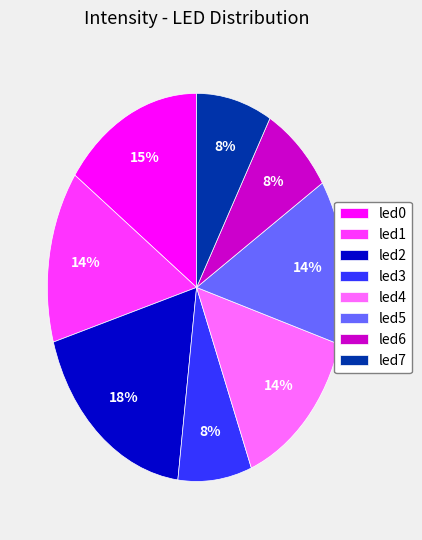

To the nearest percent, what portion does led0 represent?

15%